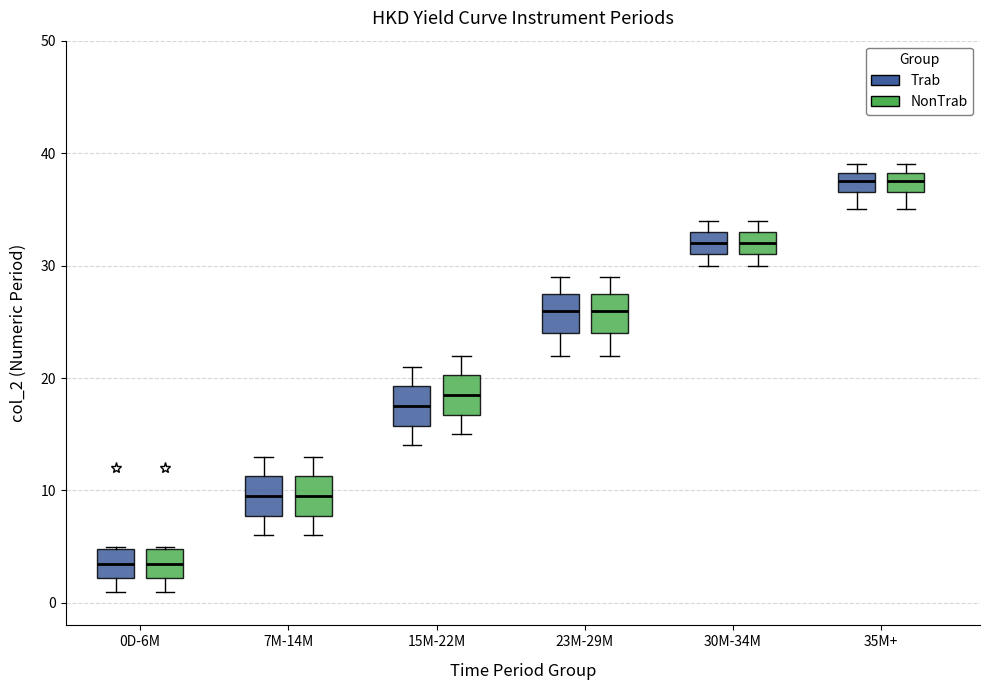

Reading left to right, read every box against the y-axis: the position of its median line, the range the box covers, and the ends of its whiskers. The values are not printed on the chart, so give them approximately, as read against the axis.

0D-6M (Trab): median 4, box 2 to 5, whiskers 1 to 5
0D-6M (NonTrab): median 4, box 2 to 5, whiskers 1 to 5
7M-14M (Trab): median 10, box 8 to 11, whiskers 6 to 13
7M-14M (NonTrab): median 10, box 8 to 11, whiskers 6 to 13
15M-22M (Trab): median 18, box 16 to 19, whiskers 14 to 21
15M-22M (NonTrab): median 19, box 17 to 20, whiskers 15 to 22
23M-29M (Trab): median 26, box 24 to 28, whiskers 22 to 29
23M-29M (NonTrab): median 26, box 24 to 28, whiskers 22 to 29
30M-34M (Trab): median 32, box 31 to 33, whiskers 30 to 34
30M-34M (NonTrab): median 32, box 31 to 33, whiskers 30 to 34
35M+ (Trab): median 38 (inside the box), box 37 to 38, whiskers 35 to 39
35M+ (NonTrab): median 38 (inside the box), box 37 to 38, whiskers 35 to 39